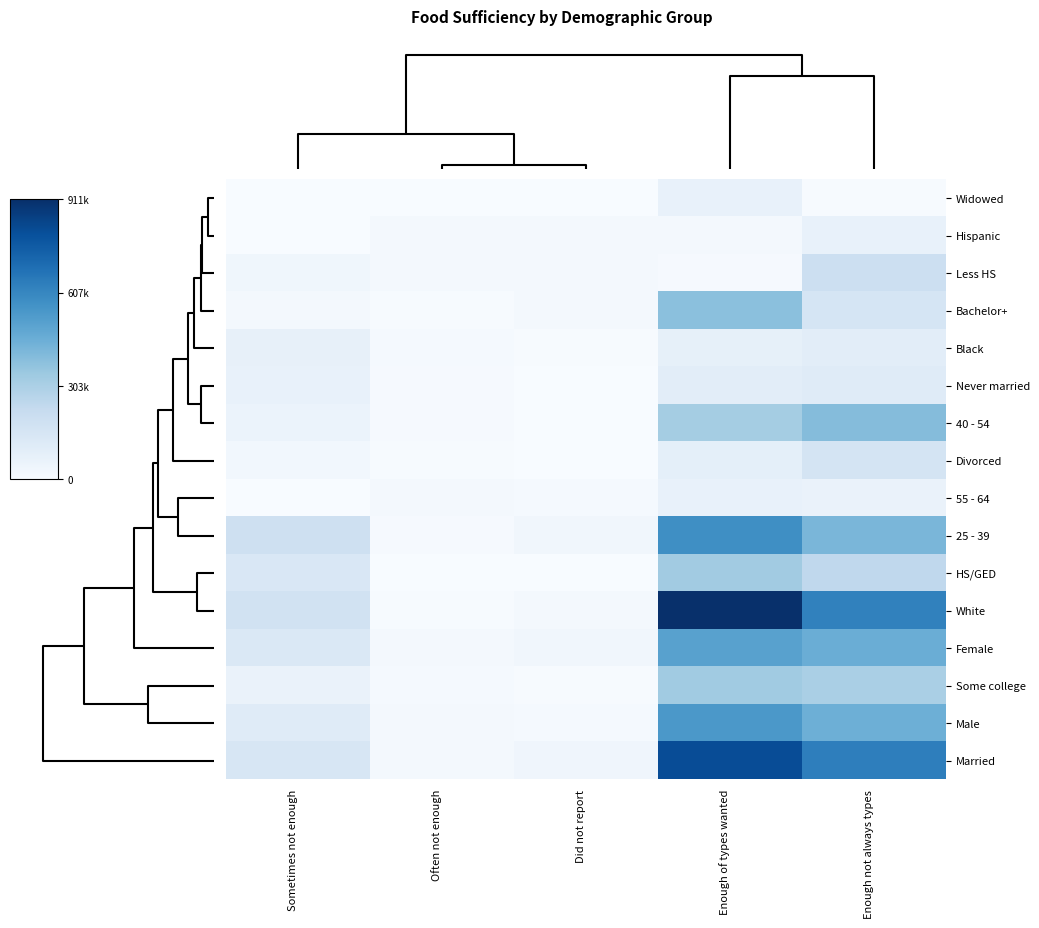

Between Did not report and Often not enough, which is larger?

Did not report